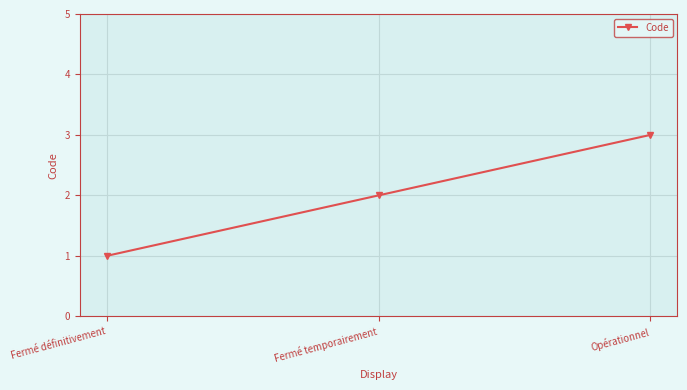

What is the maximum value shown in the chart?

3